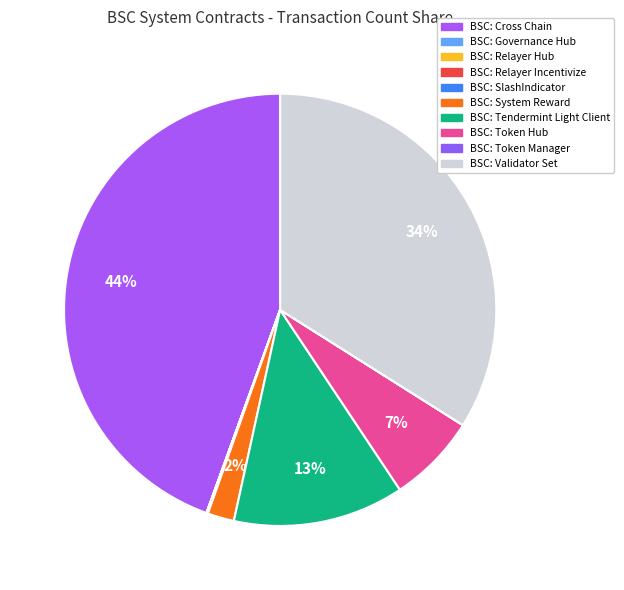

Rank the categories by value from lowest to highest.

BSC: Governance Hub, BSC: Token Manager, BSC: Relayer Hub, BSC: SlashIndicator, BSC: Relayer Incentivize, BSC: System Reward, BSC: Token Hub, BSC: Tendermint Light Client, BSC: Validator Set, BSC: Cross Chain